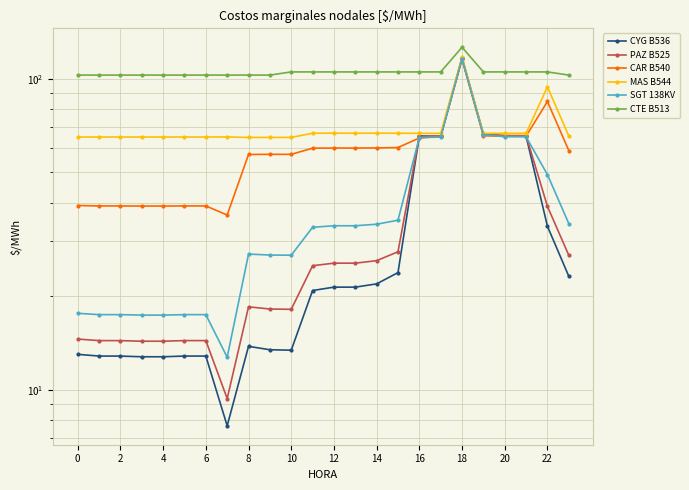

Reading left to right, extract all data points from this chart.

CYG B536: 13.0	12.9	12.9	12.8	12.8	12.9	12.9	7.7	13.8	13.5	13.4	20.9	21.4	21.4	21.9	23.8	65.5	65.2	116.2	66.2	65.4	65.4	33.6	23.2
PAZ B525: 14.6	14.4	14.4	14.4	14.4	14.4	14.4	9.4	18.5	18.2	18.2	25.1	25.6	25.6	26.0	27.8	65.2	65.5	116.7	66.4	65.7	65.6	38.9	27.1
CAR B540: 39.1	39.0	39.0	39.0	39.0	39.0	39.0	36.5	57.1	57.1	57.1	59.8	59.9	59.9	59.9	60.1	64.5	65.3	115.2	65.6	65.3	65.3	84.4	58.8
MAS B544: 64.9	64.9	64.9	64.9	64.9	64.9	64.9	65.0	64.7	64.7	64.7	66.8	66.8	66.8	66.8	66.8	66.7	66.7	117.3	66.7	66.7	66.7	94.1	65.5
SGT 138KV: 17.6	17.5	17.5	17.4	17.4	17.5	17.5	12.8	27.3	27.1	27.1	33.3	33.7	33.7	34.1	35.1	64.7	64.9	115.9	66.0	65.1	65.0	49.2	34.2
CTE B513: 102.7	102.7	102.7	102.7	102.7	102.7	102.7	102.7	102.7	102.7	105.1	105.1	105.1	105.1	105.1	105.1	105.1	105.1	126.1	105.1	105.1	105.1	105.1	102.7